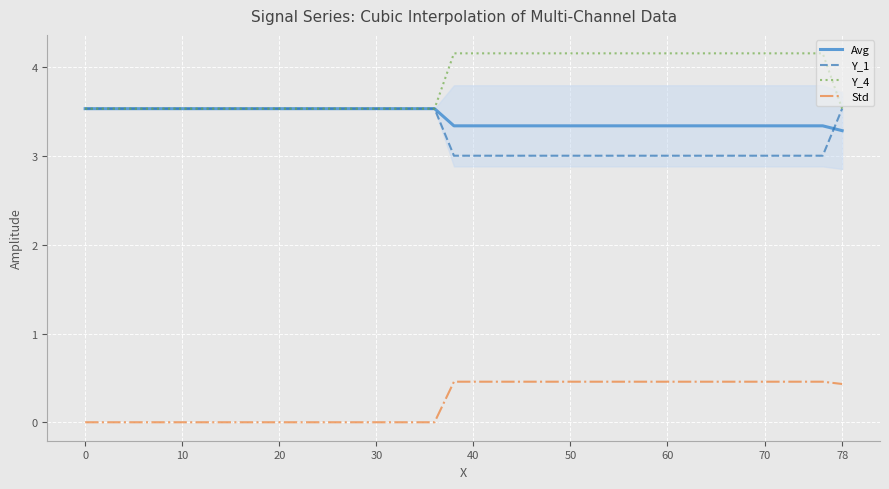

True or false: Std and Y_1 cross at least once.

False